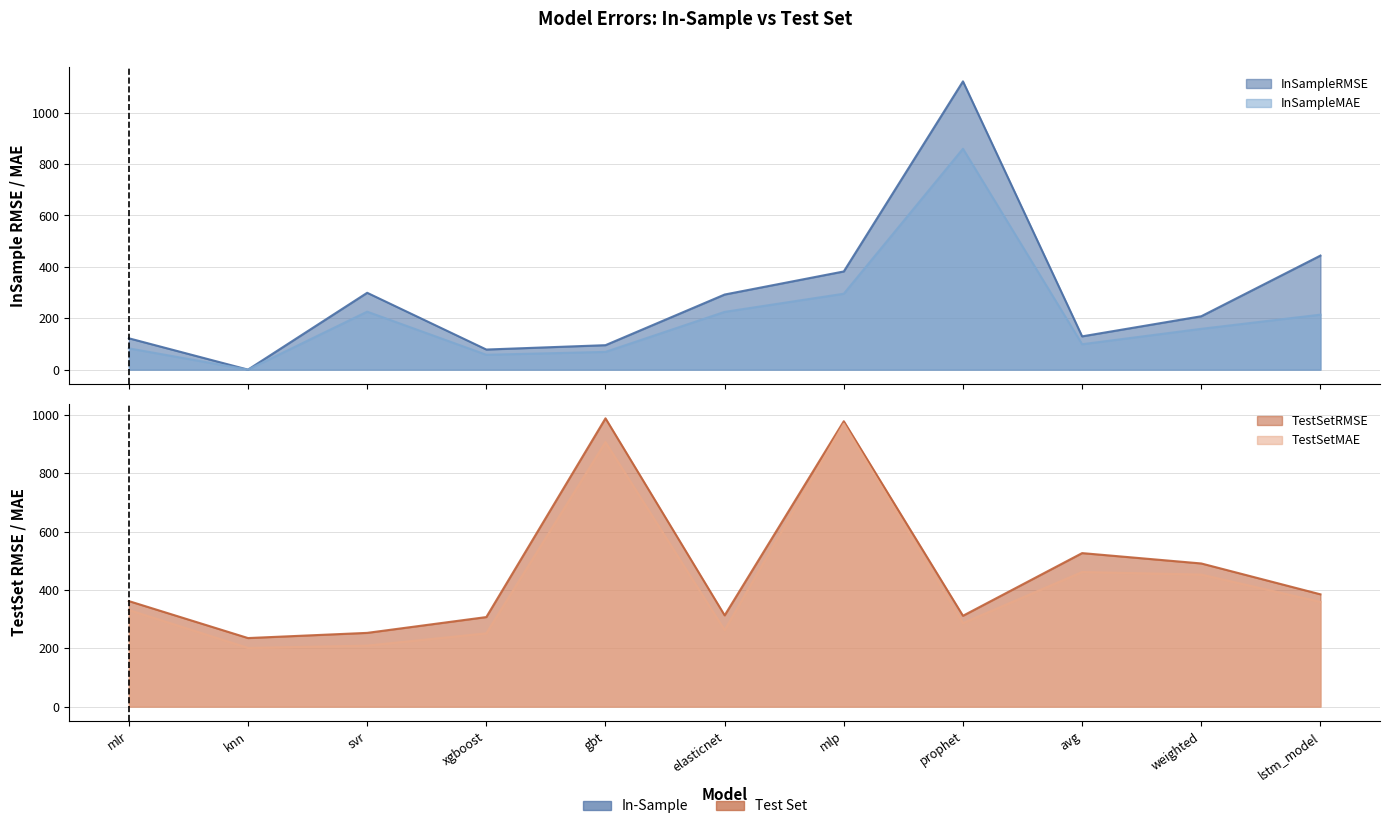

True or false: TestSetRMSE and TestSetMAE cross at least once.

False